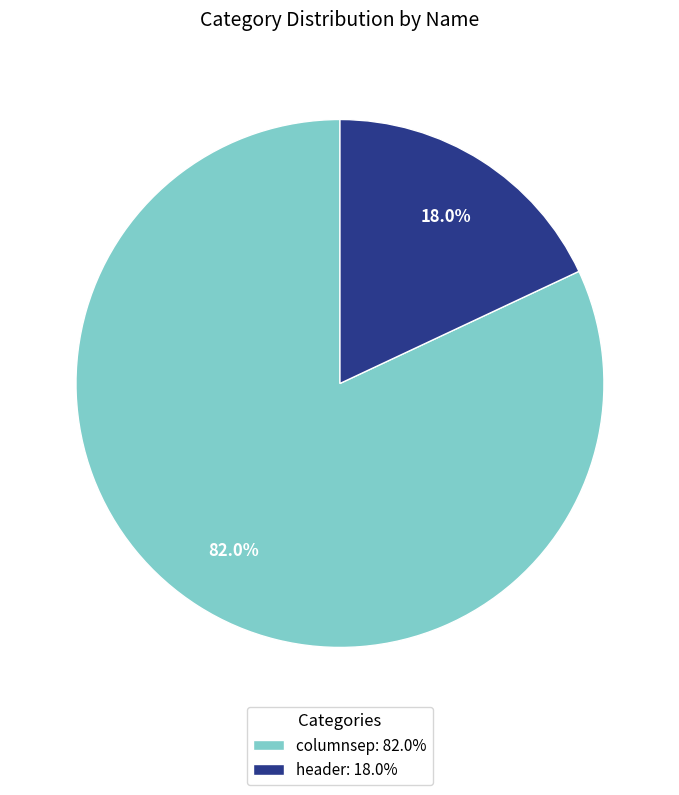

To the nearest percent, what is the average slice percentage?

50%